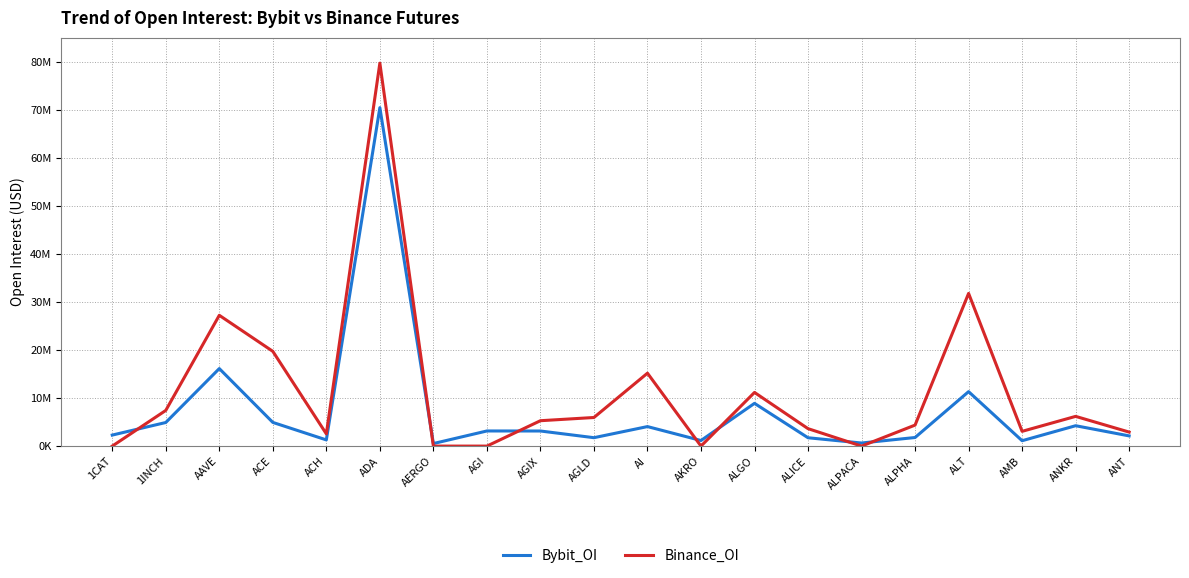

True or false: Binance_OI has more than 2 points higher than both neighbors.

True